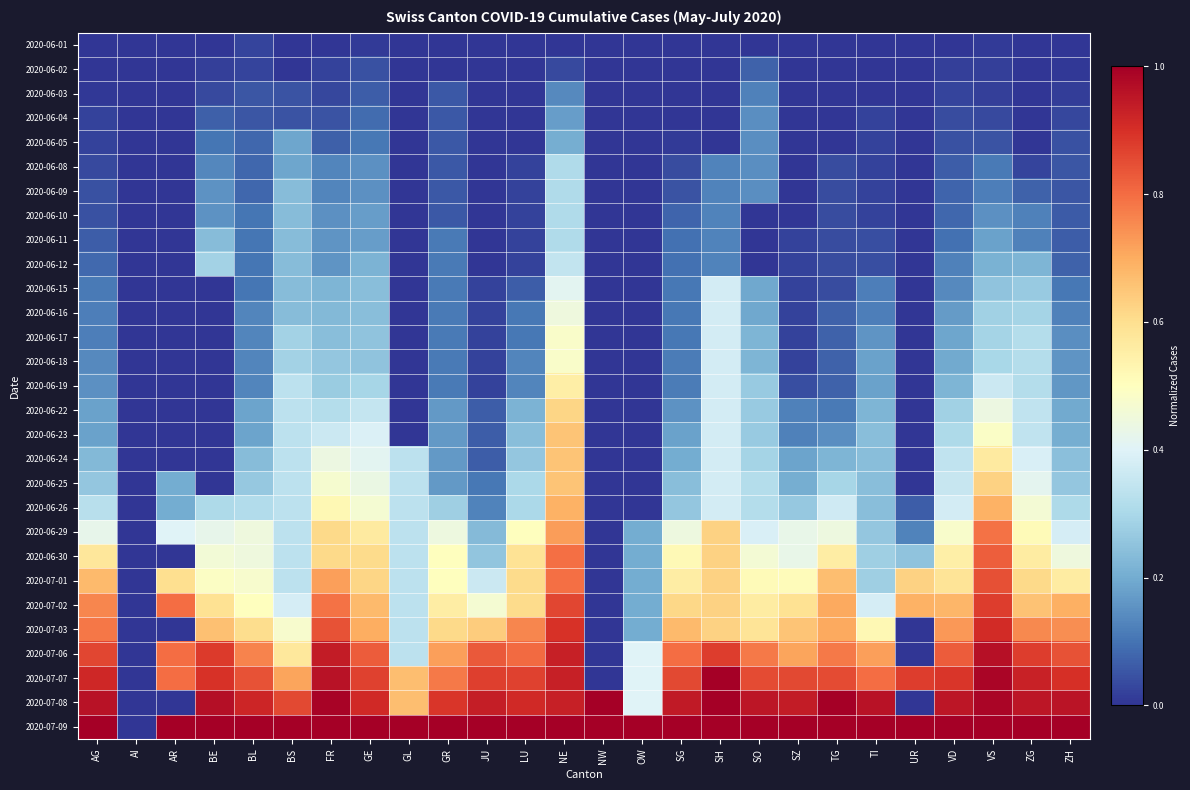

Reading right to left, list all the values displayed in this chart.

2020-06-01: ZH=0.0	ZG=0.0	VS=0.0	VD=0.0	UR=0.0	TI=0.0	TG=0.0	SZ=0.0	SO=0.0	SH=0.0	SG=0.0	OW=0.0	NW=0.0	NE=0.0	LU=0.0	JU=0.0	GR=0.0	GL=0.0	GE=0.0	FR=0.0	BS=0.0	BL=0.0	BE=0.0	AR=0.0	AI=0.0	AG=0.0
2020-06-02: ZH=0.0	ZG=0.0	VS=0.0	VD=0.0	UR=0.0	TI=0.0	TG=0.0	SZ=0.0	SO=0.1	SH=0.0	SG=0.0	OW=0.0	NW=0.0	NE=0.0	LU=0.0	JU=0.0	GR=0.0	GL=0.0	GE=0.0	FR=0.0	BS=0.0	BL=0.0	BE=0.0	AR=0.0	AI=0.0	AG=0.0
2020-06-03: ZH=0.0	ZG=0.0	VS=0.0	VD=0.0	UR=0.0	TI=0.0	TG=0.0	SZ=0.0	SO=0.1	SH=0.0	SG=0.0	OW=0.0	NW=0.0	NE=0.1	LU=0.0	JU=0.0	GR=0.1	GL=0.0	GE=0.1	FR=0.0	BS=0.0	BL=0.1	BE=0.0	AR=0.0	AI=0.0	AG=0.0
2020-06-04: ZH=0.0	ZG=0.0	VS=0.0	VD=0.0	UR=0.0	TI=0.0	TG=0.0	SZ=0.0	SO=0.1	SH=0.0	SG=0.0	OW=0.0	NW=0.0	NE=0.2	LU=0.0	JU=0.0	GR=0.1	GL=0.0	GE=0.1	FR=0.1	BS=0.0	BL=0.1	BE=0.1	AR=0.0	AI=0.0	AG=0.0
2020-06-05: ZH=0.0	ZG=0.0	VS=0.0	VD=0.0	UR=0.0	TI=0.0	TG=0.0	SZ=0.0	SO=0.1	SH=0.0	SG=0.0	OW=0.0	NW=0.0	NE=0.2	LU=0.0	JU=0.0	GR=0.1	GL=0.0	GE=0.1	FR=0.1	BS=0.2	BL=0.1	BE=0.1	AR=0.0	AI=0.0	AG=0.0
2020-06-08: ZH=0.1	ZG=0.0	VS=0.1	VD=0.1	UR=0.0	TI=0.0	TG=0.0	SZ=0.0	SO=0.1	SH=0.1	SG=0.0	OW=0.0	NW=0.0	NE=0.3	LU=0.0	JU=0.0	GR=0.1	GL=0.0	GE=0.2	FR=0.1	BS=0.2	BL=0.1	BE=0.1	AR=0.0	AI=0.0	AG=0.0
2020-06-09: ZH=0.1	ZG=0.1	VS=0.1	VD=0.1	UR=0.0	TI=0.0	TG=0.0	SZ=0.0	SO=0.1	SH=0.1	SG=0.0	OW=0.0	NW=0.0	NE=0.3	LU=0.0	JU=0.0	GR=0.1	GL=0.0	GE=0.2	FR=0.1	BS=0.2	BL=0.1	BE=0.2	AR=0.0	AI=0.0	AG=0.0
2020-06-10: ZH=0.1	ZG=0.1	VS=0.1	VD=0.1	UR=0.0	TI=0.0	TG=0.0	SZ=0.0	SO=0.0	SH=0.1	SG=0.1	OW=0.0	NW=0.0	NE=0.3	LU=0.0	JU=0.0	GR=0.1	GL=0.0	GE=0.2	FR=0.1	BS=0.2	BL=0.1	BE=0.2	AR=0.0	AI=0.0	AG=0.0
2020-06-11: ZH=0.1	ZG=0.1	VS=0.2	VD=0.1	UR=0.0	TI=0.0	TG=0.0	SZ=0.0	SO=0.0	SH=0.1	SG=0.1	OW=0.0	NW=0.0	NE=0.3	LU=0.0	JU=0.0	GR=0.1	GL=0.0	GE=0.2	FR=0.2	BS=0.2	BL=0.1	BE=0.2	AR=0.0	AI=0.0	AG=0.1
2020-06-12: ZH=0.1	ZG=0.2	VS=0.2	VD=0.1	UR=0.0	TI=0.0	TG=0.0	SZ=0.0	SO=0.0	SH=0.1	SG=0.1	OW=0.0	NW=0.0	NE=0.3	LU=0.0	JU=0.0	GR=0.1	GL=0.0	GE=0.2	FR=0.2	BS=0.2	BL=0.1	BE=0.3	AR=0.0	AI=0.0	AG=0.1
2020-06-15: ZH=0.1	ZG=0.3	VS=0.2	VD=0.1	UR=0.0	TI=0.1	TG=0.0	SZ=0.0	SO=0.2	SH=0.4	SG=0.1	OW=0.0	NW=0.0	NE=0.4	LU=0.1	JU=0.0	GR=0.1	GL=0.0	GE=0.2	FR=0.2	BS=0.2	BL=0.1	BE=0.0	AR=0.0	AI=0.0	AG=0.1
2020-06-16: ZH=0.1	ZG=0.3	VS=0.3	VD=0.2	UR=0.0	TI=0.1	TG=0.1	SZ=0.0	SO=0.2	SH=0.4	SG=0.1	OW=0.0	NW=0.0	NE=0.4	LU=0.1	JU=0.0	GR=0.1	GL=0.0	GE=0.2	FR=0.2	BS=0.2	BL=0.1	BE=0.0	AR=0.0	AI=0.0	AG=0.1
2020-06-17: ZH=0.1	ZG=0.3	VS=0.3	VD=0.2	UR=0.0	TI=0.2	TG=0.1	SZ=0.0	SO=0.2	SH=0.4	SG=0.1	OW=0.0	NW=0.0	NE=0.5	LU=0.1	JU=0.0	GR=0.1	GL=0.0	GE=0.2	FR=0.2	BS=0.3	BL=0.1	BE=0.0	AR=0.0	AI=0.0	AG=0.1
2020-06-18: ZH=0.2	ZG=0.3	VS=0.3	VD=0.2	UR=0.0	TI=0.2	TG=0.1	SZ=0.0	SO=0.2	SH=0.4	SG=0.1	OW=0.0	NW=0.0	NE=0.5	LU=0.1	JU=0.0	GR=0.1	GL=0.0	GE=0.2	FR=0.3	BS=0.3	BL=0.1	BE=0.0	AR=0.0	AI=0.0	AG=0.1
2020-06-19: ZH=0.2	ZG=0.3	VS=0.4	VD=0.2	UR=0.0	TI=0.2	TG=0.1	SZ=0.0	SO=0.3	SH=0.4	SG=0.1	OW=0.0	NW=0.0	NE=0.6	LU=0.1	JU=0.0	GR=0.1	GL=0.0	GE=0.3	FR=0.3	BS=0.3	BL=0.1	BE=0.0	AR=0.0	AI=0.0	AG=0.2
2020-06-22: ZH=0.2	ZG=0.3	VS=0.4	VD=0.3	UR=0.0	TI=0.2	TG=0.1	SZ=0.1	SO=0.3	SH=0.4	SG=0.2	OW=0.0	NW=0.0	NE=0.6	LU=0.2	JU=0.1	GR=0.2	GL=0.0	GE=0.3	FR=0.3	BS=0.3	BL=0.2	BE=0.0	AR=0.0	AI=0.0	AG=0.2
2020-06-23: ZH=0.2	ZG=0.3	VS=0.5	VD=0.3	UR=0.0	TI=0.2	TG=0.1	SZ=0.1	SO=0.3	SH=0.4	SG=0.2	OW=0.0	NW=0.0	NE=0.7	LU=0.2	JU=0.1	GR=0.2	GL=0.0	GE=0.4	FR=0.4	BS=0.3	BL=0.2	BE=0.0	AR=0.0	AI=0.0	AG=0.2
2020-06-24: ZH=0.2	ZG=0.4	VS=0.6	VD=0.3	UR=0.0	TI=0.2	TG=0.2	SZ=0.2	SO=0.3	SH=0.4	SG=0.2	OW=0.0	NW=0.0	NE=0.7	LU=0.3	JU=0.1	GR=0.2	GL=0.3	GE=0.4	FR=0.4	BS=0.3	BL=0.2	BE=0.0	AR=0.0	AI=0.0	AG=0.2
2020-06-25: ZH=0.3	ZG=0.4	VS=0.6	VD=0.4	UR=0.0	TI=0.2	TG=0.3	SZ=0.2	SO=0.3	SH=0.4	SG=0.2	OW=0.0	NW=0.0	NE=0.7	LU=0.3	JU=0.1	GR=0.2	GL=0.3	GE=0.4	FR=0.5	BS=0.3	BL=0.3	BE=0.0	AR=0.2	AI=0.0	AG=0.3
2020-06-26: ZH=0.3	ZG=0.5	VS=0.7	VD=0.4	UR=0.1	TI=0.2	TG=0.4	SZ=0.3	SO=0.3	SH=0.4	SG=0.3	OW=0.0	NW=0.0	NE=0.7	LU=0.3	JU=0.1	GR=0.3	GL=0.3	GE=0.5	FR=0.5	BS=0.3	BL=0.3	BE=0.3	AR=0.2	AI=0.0	AG=0.3
2020-06-29: ZH=0.4	ZG=0.5	VS=0.8	VD=0.5	UR=0.1	TI=0.3	TG=0.4	SZ=0.4	SO=0.4	SH=0.6	SG=0.4	OW=0.2	NW=0.0	NE=0.7	LU=0.5	JU=0.2	GR=0.4	GL=0.3	GE=0.6	FR=0.6	BS=0.3	BL=0.4	BE=0.4	AR=0.4	AI=0.0	AG=0.4
2020-06-30: ZH=0.4	ZG=0.6	VS=0.8	VD=0.5	UR=0.2	TI=0.3	TG=0.6	SZ=0.4	SO=0.5	SH=0.6	SG=0.5	OW=0.2	NW=0.0	NE=0.8	LU=0.6	JU=0.3	GR=0.5	GL=0.3	GE=0.6	FR=0.6	BS=0.3	BL=0.4	BE=0.5	AR=0.0	AI=0.0	AG=0.6
2020-07-01: ZH=0.6	ZG=0.6	VS=0.8	VD=0.6	UR=0.6	TI=0.3	TG=0.7	SZ=0.5	SO=0.5	SH=0.6	SG=0.6	OW=0.2	NW=0.0	NE=0.8	LU=0.6	JU=0.4	GR=0.5	GL=0.3	GE=0.6	FR=0.7	BS=0.3	BL=0.5	BE=0.5	AR=0.6	AI=0.0	AG=0.7
2020-07-02: ZH=0.7	ZG=0.7	VS=0.9	VD=0.7	UR=0.7	TI=0.4	TG=0.7	SZ=0.6	SO=0.6	SH=0.6	SG=0.6	OW=0.2	NW=0.0	NE=0.9	LU=0.6	JU=0.5	GR=0.6	GL=0.3	GE=0.7	FR=0.8	BS=0.4	BL=0.5	BE=0.6	AR=0.8	AI=0.0	AG=0.8
2020-07-03: ZH=0.7	ZG=0.8	VS=0.9	VD=0.7	UR=0.0	TI=0.5	TG=0.7	SZ=0.7	SO=0.6	SH=0.6	SG=0.7	OW=0.2	NW=0.0	NE=0.9	LU=0.8	JU=0.6	GR=0.6	GL=0.3	GE=0.7	FR=0.8	BS=0.5	BL=0.6	BE=0.7	AR=0.0	AI=0.0	AG=0.8
2020-07-06: ZH=0.8	ZG=0.9	VS=1.0	VD=0.8	UR=0.0	TI=0.7	TG=0.8	SZ=0.7	SO=0.8	SH=0.9	SG=0.8	OW=0.4	NW=0.0	NE=0.9	LU=0.8	JU=0.8	GR=0.7	GL=0.3	GE=0.8	FR=0.9	BS=0.6	BL=0.8	BE=0.9	AR=0.8	AI=0.0	AG=0.9
2020-07-07: ZH=0.9	ZG=0.9	VS=1.0	VD=0.9	UR=0.9	TI=0.8	TG=0.9	SZ=0.9	SO=0.9	SH=1.0	SG=0.9	OW=0.4	NW=0.0	NE=0.9	LU=0.9	JU=0.9	GR=0.8	GL=0.7	GE=0.9	FR=1.0	BS=0.7	BL=0.8	BE=0.9	AR=0.8	AI=0.0	AG=0.9
2020-07-08: ZH=1.0	ZG=1.0	VS=1.0	VD=1.0	UR=0.0	TI=1.0	TG=1.0	SZ=0.9	SO=1.0	SH=1.0	SG=0.9	OW=0.4	NW=1.0	NE=0.9	LU=0.9	JU=0.9	GR=0.9	GL=0.7	GE=0.9	FR=1.0	BS=0.9	BL=0.9	BE=1.0	AR=0.0	AI=0.0	AG=1.0
2020-07-09: ZH=1.0	ZG=1.0	VS=1.0	VD=1.0	UR=1.0	TI=1.0	TG=1.0	SZ=1.0	SO=1.0	SH=1.0	SG=1.0	OW=1.0	NW=1.0	NE=1.0	LU=1.0	JU=1.0	GR=1.0	GL=1.0	GE=1.0	FR=1.0	BS=1.0	BL=1.0	BE=1.0	AR=1.0	AI=0.0	AG=1.0